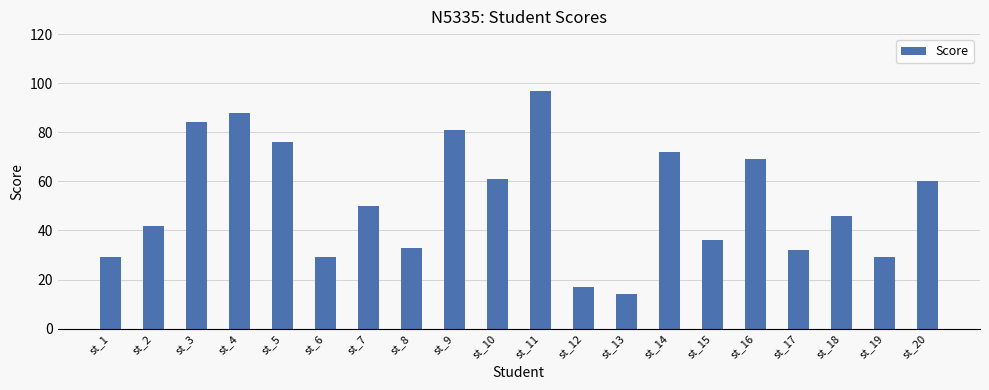

The chart shows a value of 94 at st_10. True or false?

False